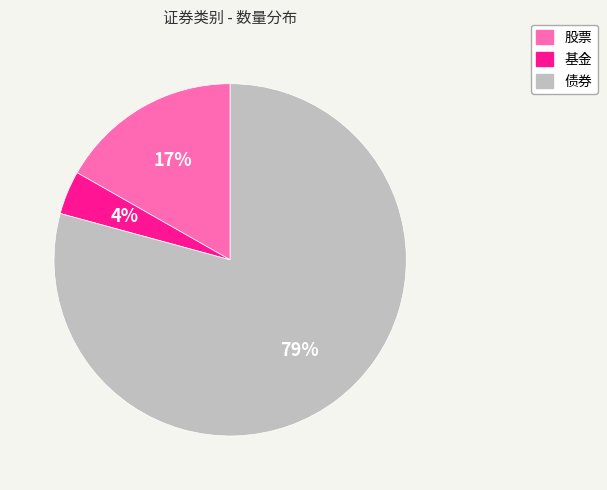

Which category accounts for the majority?

债券